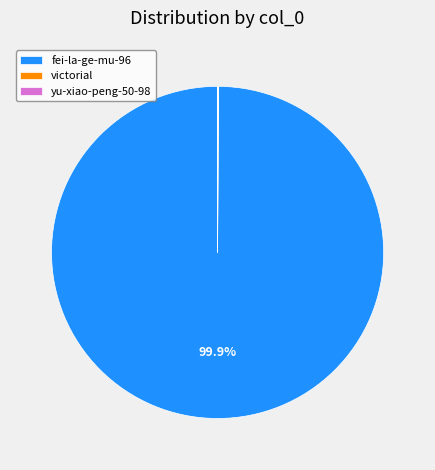

Which slice is the largest?

fei-la-ge-mu-96